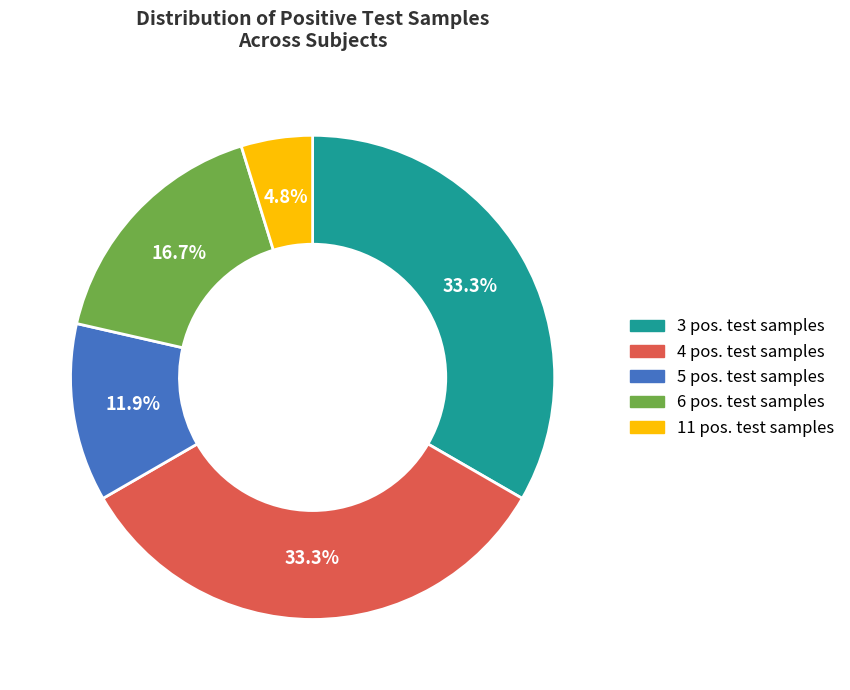

How many slices are in this pie chart?

5